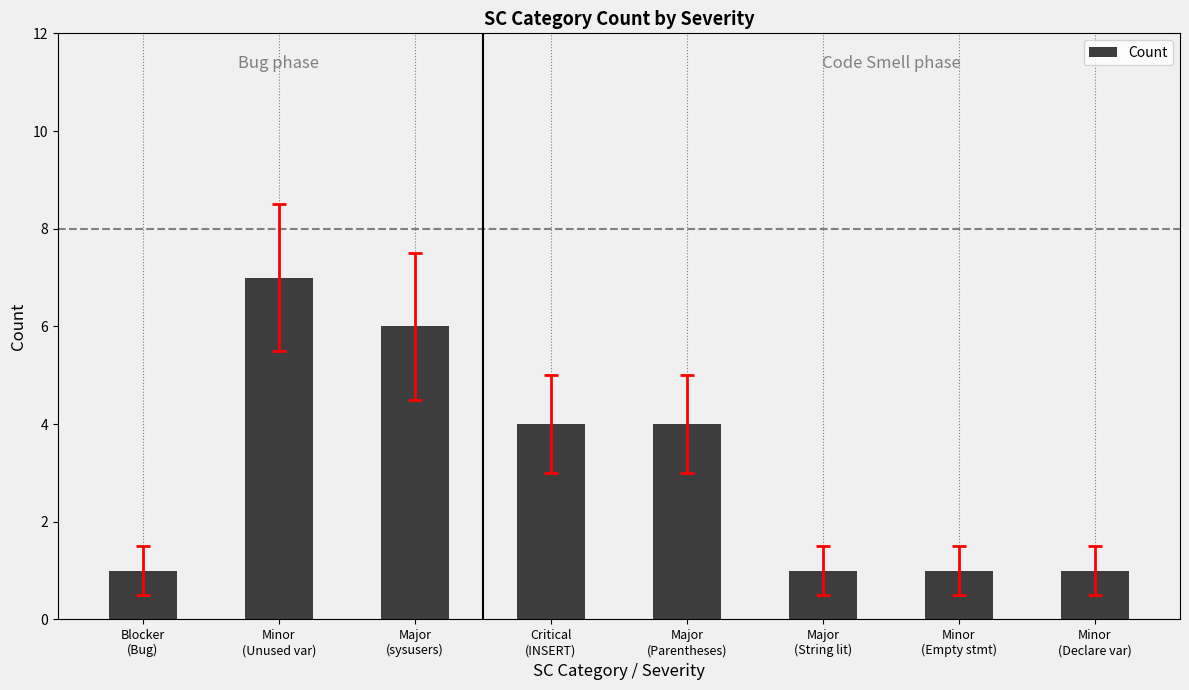

What is the difference between the maximum and minimum values?

6